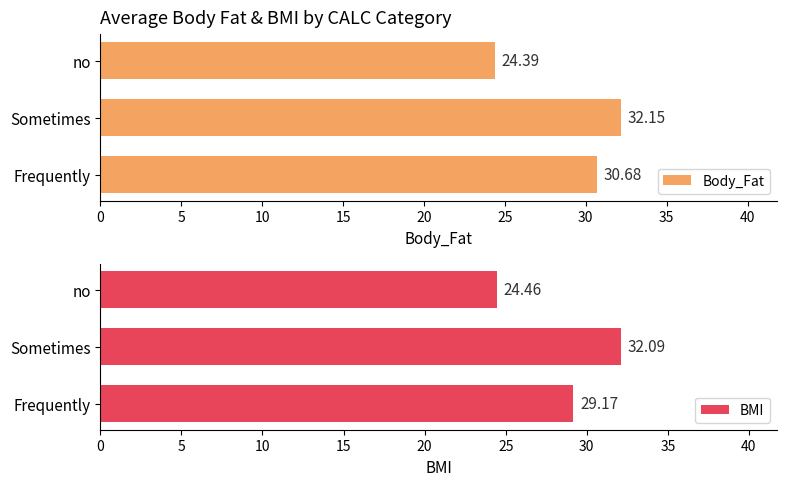

What is the difference between the maximum and minimum values in the Body_Fat series?

7.8